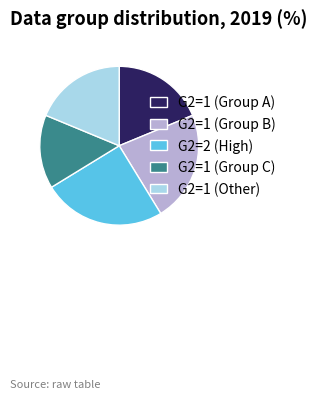

What is the largest slice in the pie chart?

G2=2 (High)